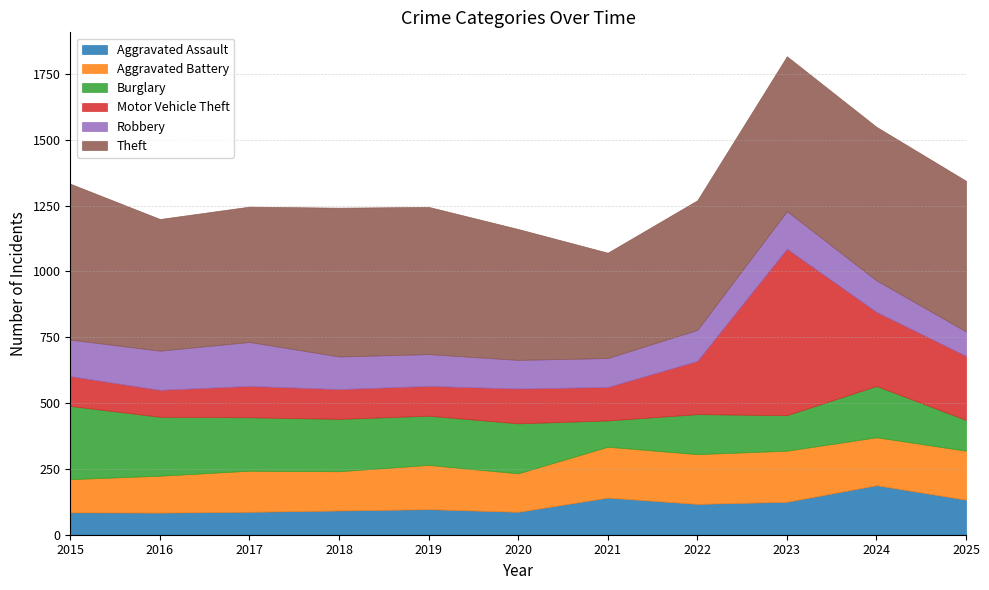

At how many categories does at least one series exceed 577?

3